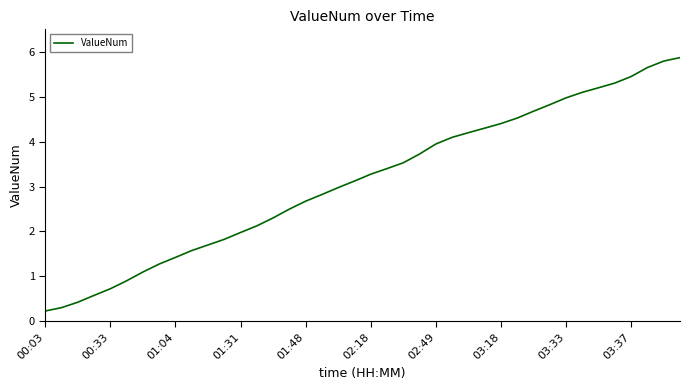

True or false: the data has more than 1 interior local peaks.

False